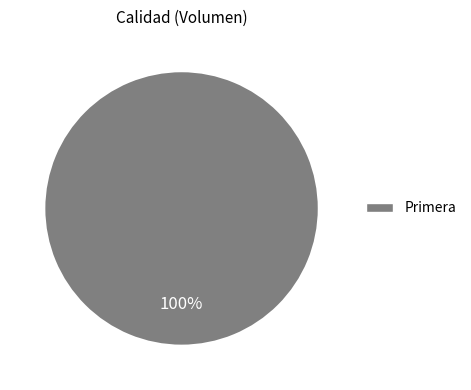

True or false: Primera accounts for 86% of the total.

False